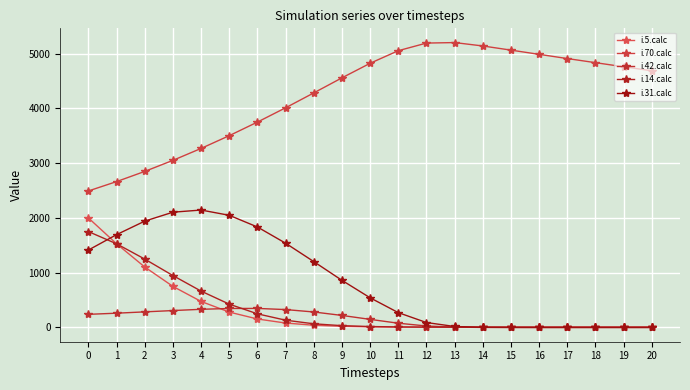

True or false: i.31.calc and i.14.calc cross at least once.

True